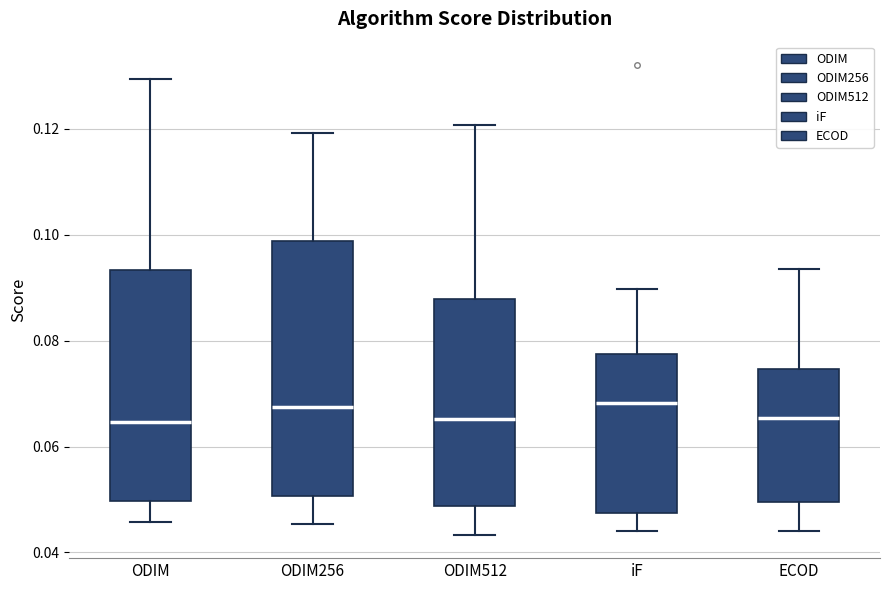

Which box is the tallest, from its lower edge to its upper edge?

ODIM256